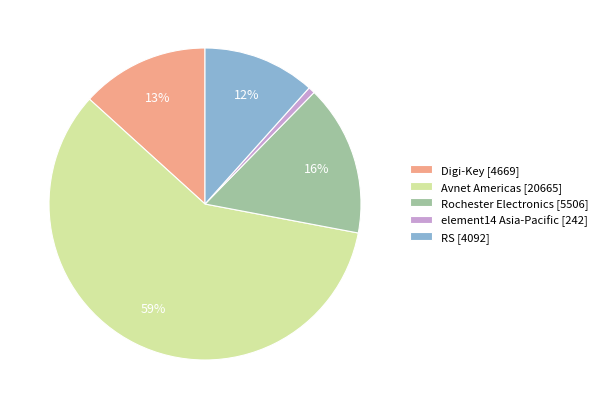

To the nearest percent, what is the combined percentage of RS [4092] and Avnet Americas [20665]?

70%